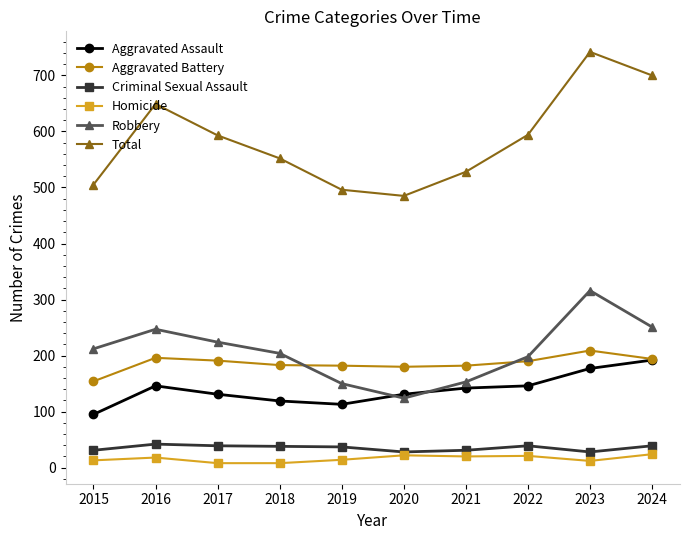

True or false: Total and Aggravated Battery cross at least once.

False